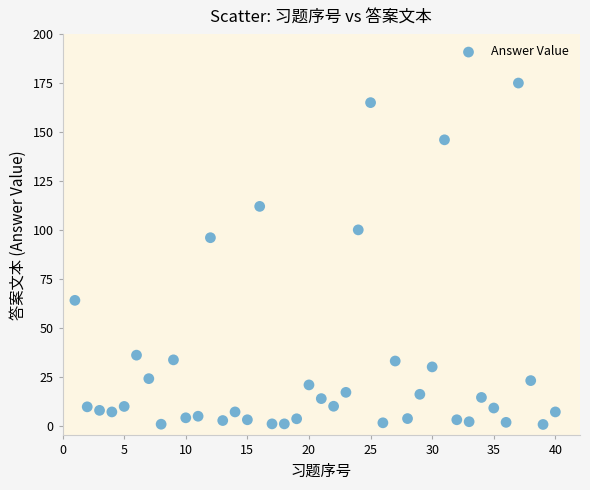

What Y value in the scatter plot is closest to 87?

96.0